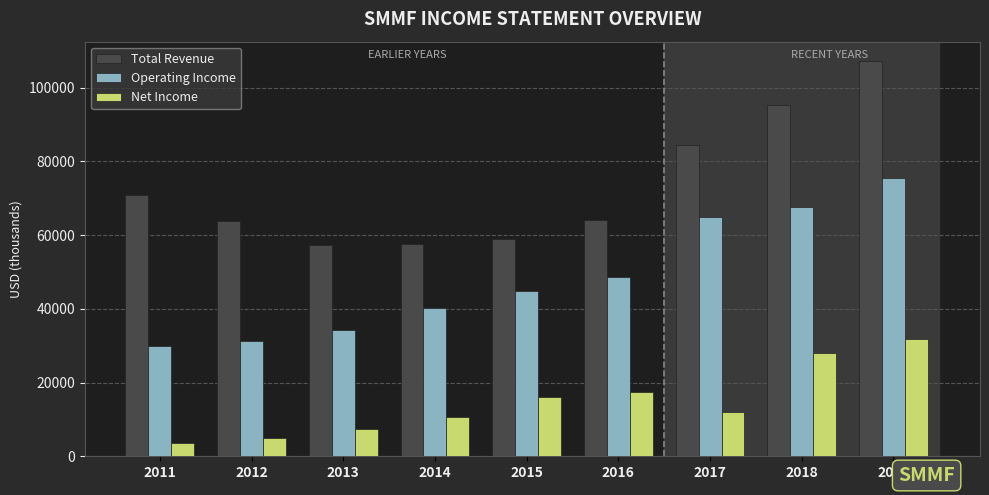

What is the minimum value shown in the chart?

3700